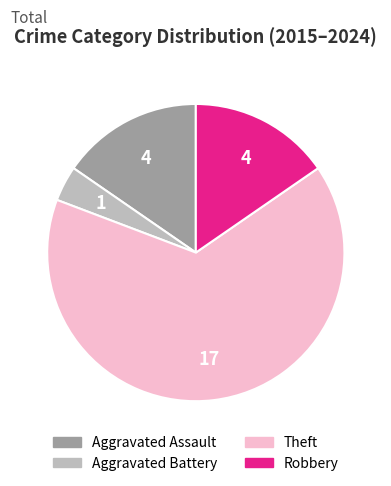

Count the number of slices in the pie.

4